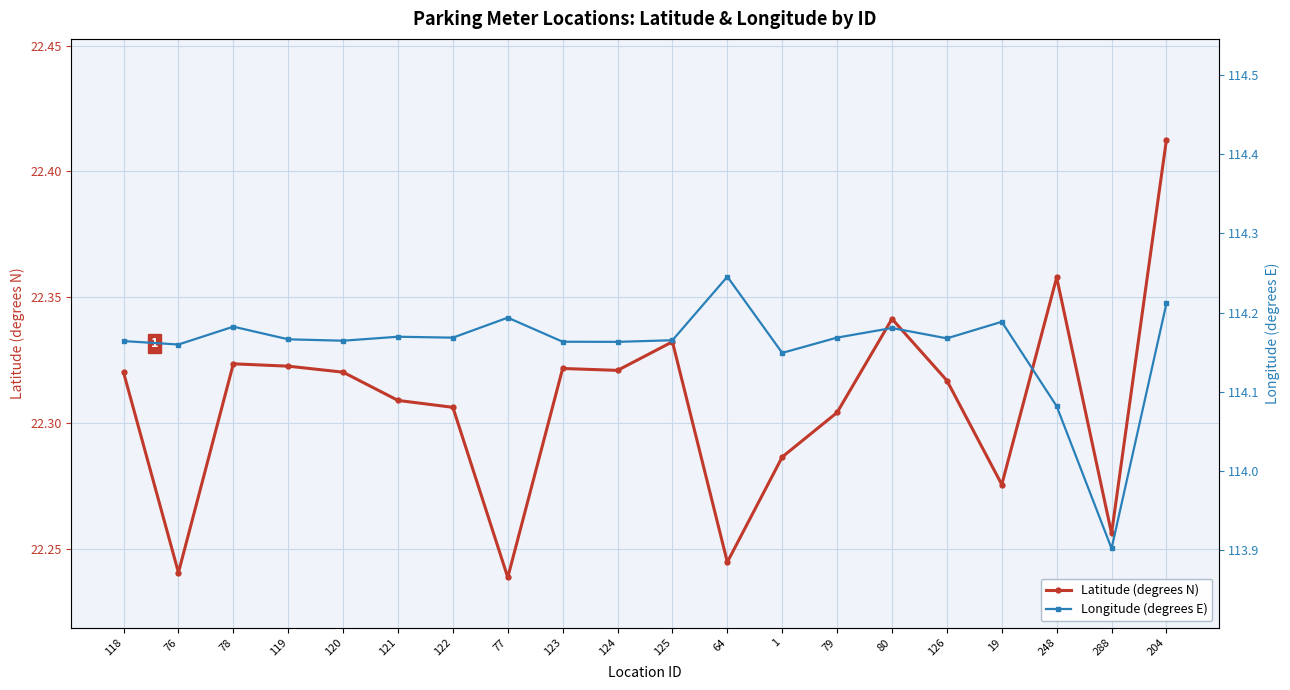

Is the value of Longitude (degrees E) at 125 greater than the value of Latitude (degrees N) at 288?

Yes